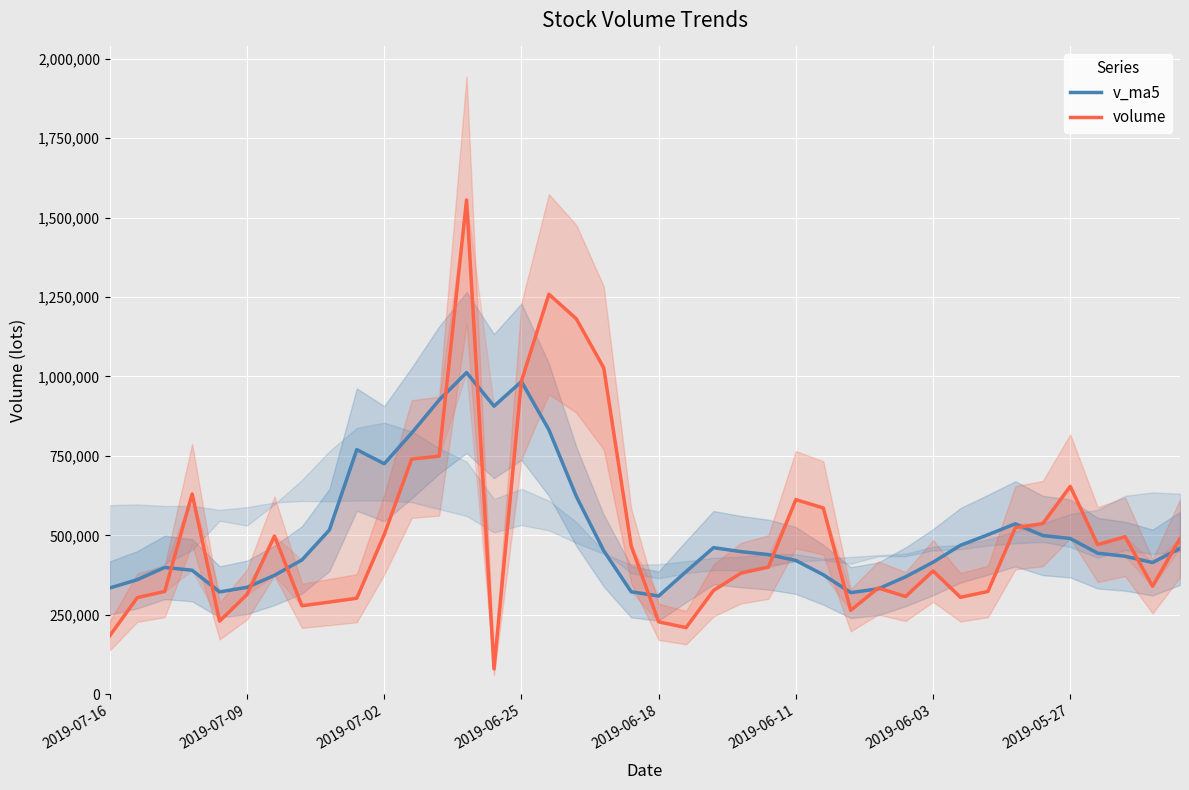

Is it true that volume equals 535423.9 at 22?

False